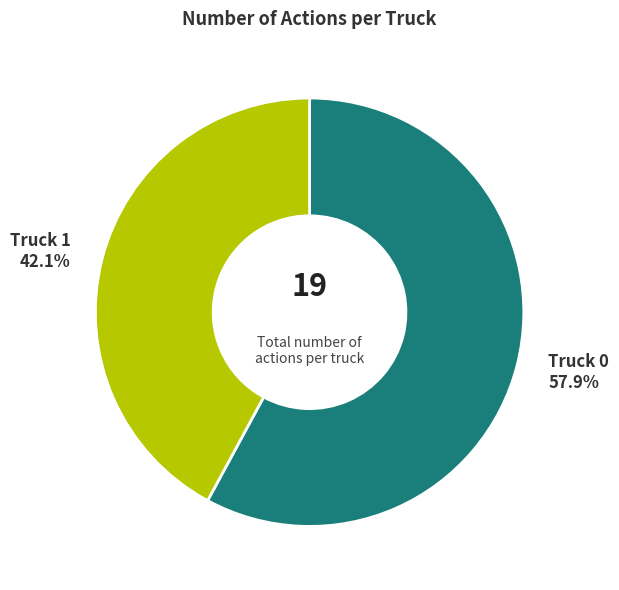

Is there any slice that represents more than half of the pie?

Yes